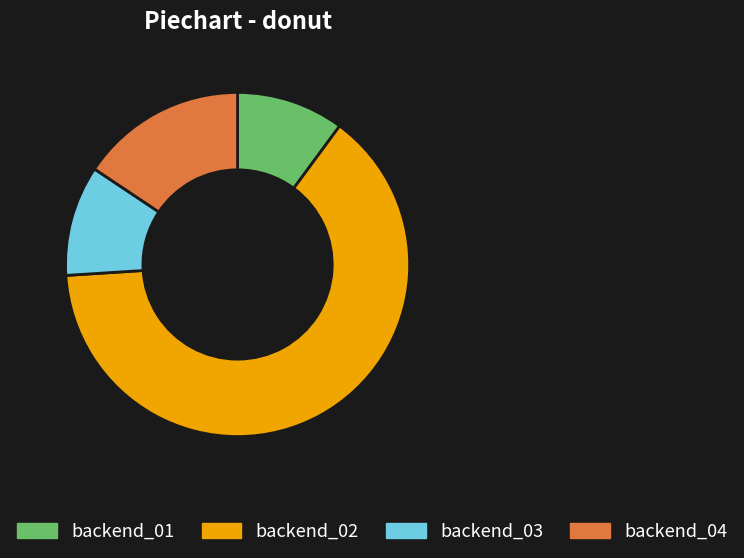

Which slice is the largest?

backend_02